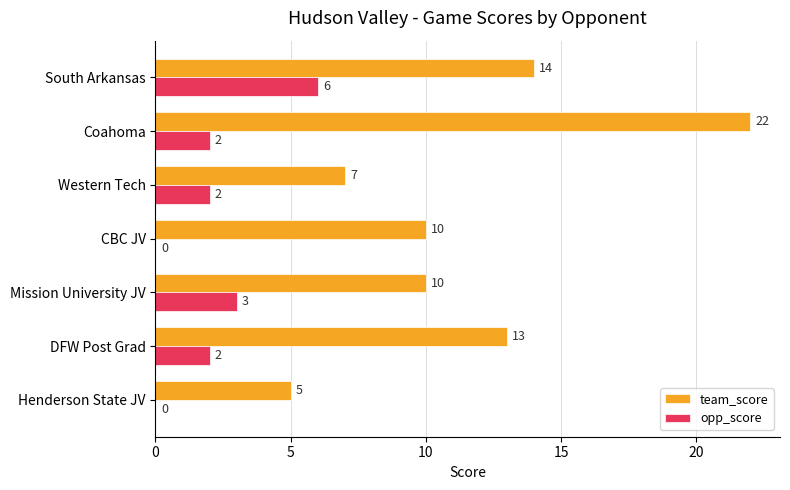

Is the value of opp_score at Western Tech greater than the value of team_score at DFW Post Grad?

No